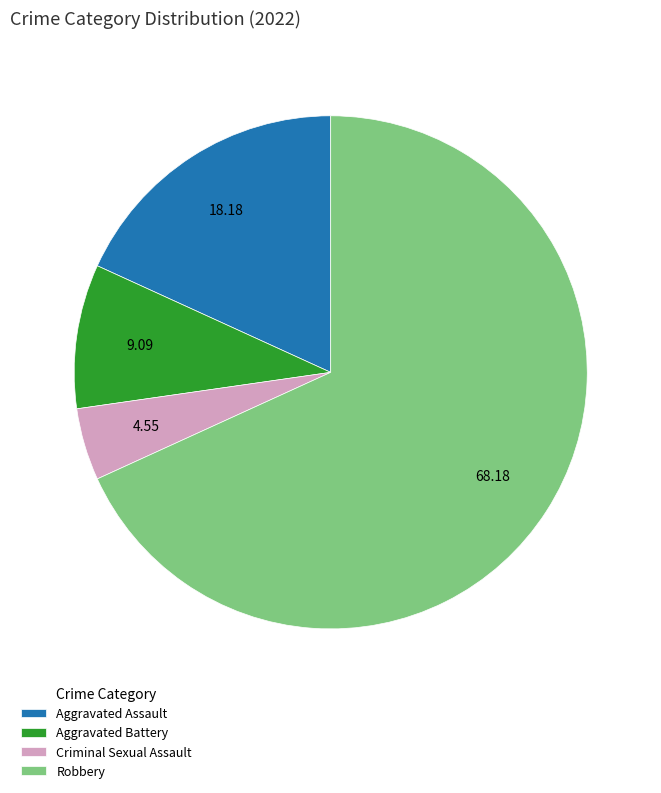

Which has a higher value, Robbery or Aggravated Battery?

Robbery